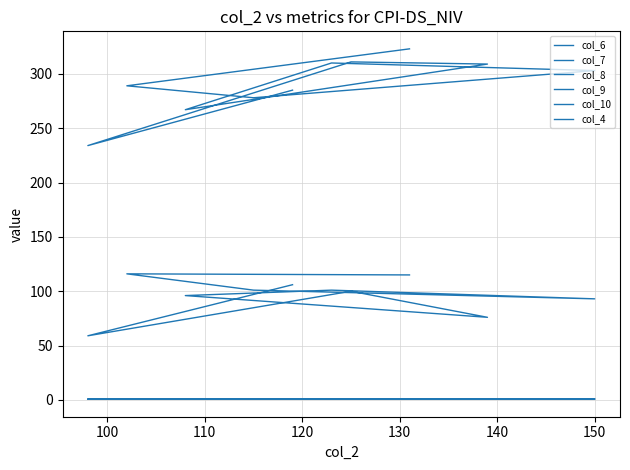

The value of col_6 at 150 is 309.0. True or false?

True